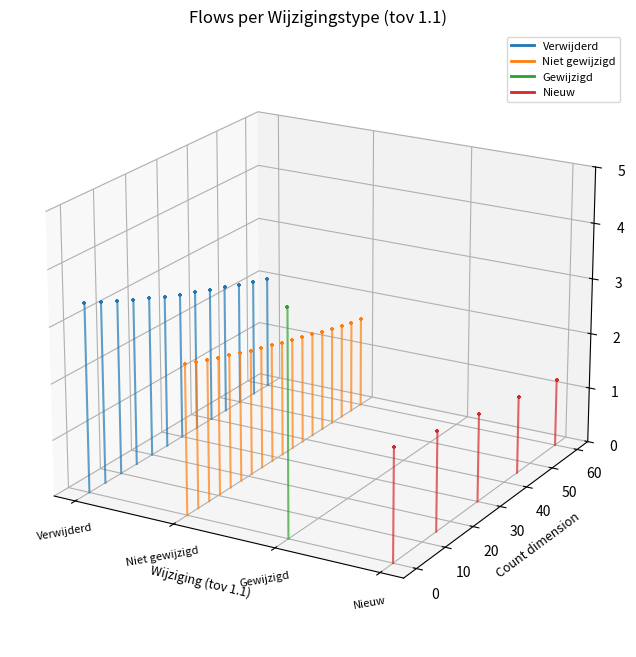

At which category is the sum across all series the highest?

Niet gewijzigd